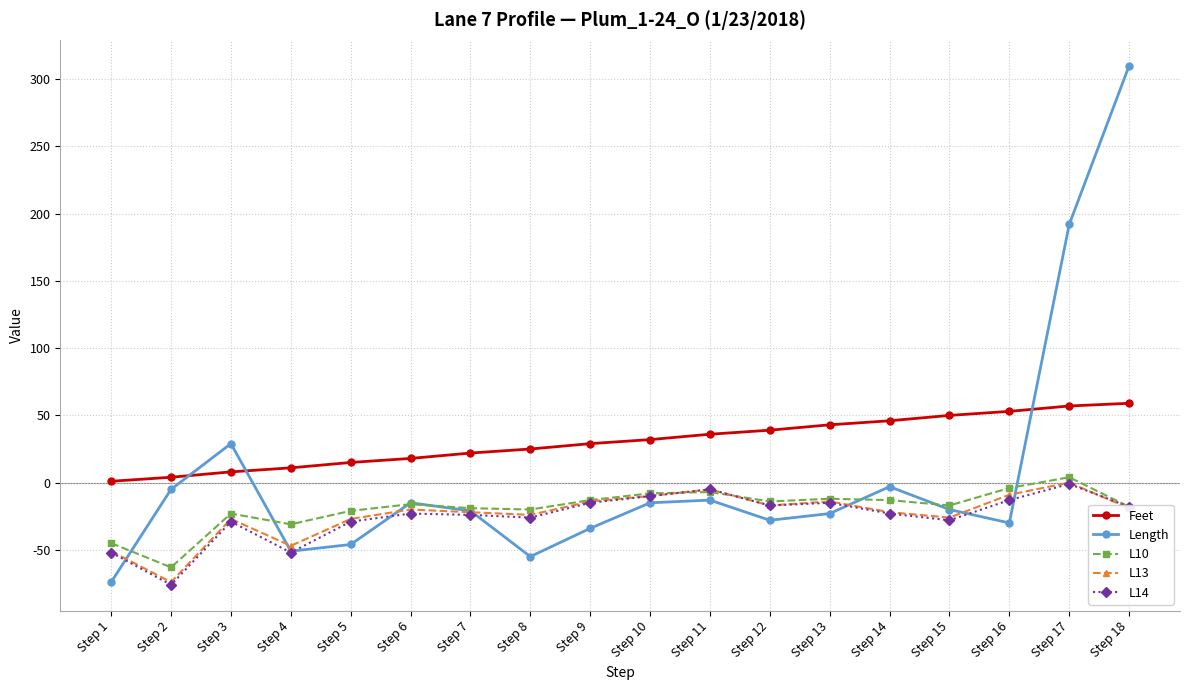

What is the value of the Length point at the 5th from the left?

-46